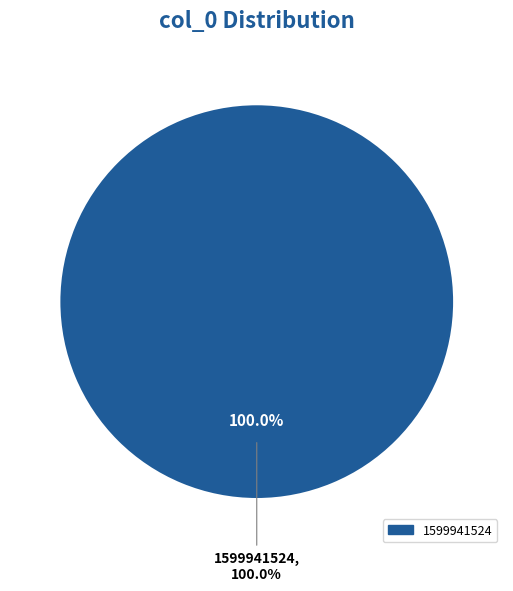

To the nearest percent, what portion does 1599941524 represent?

100%